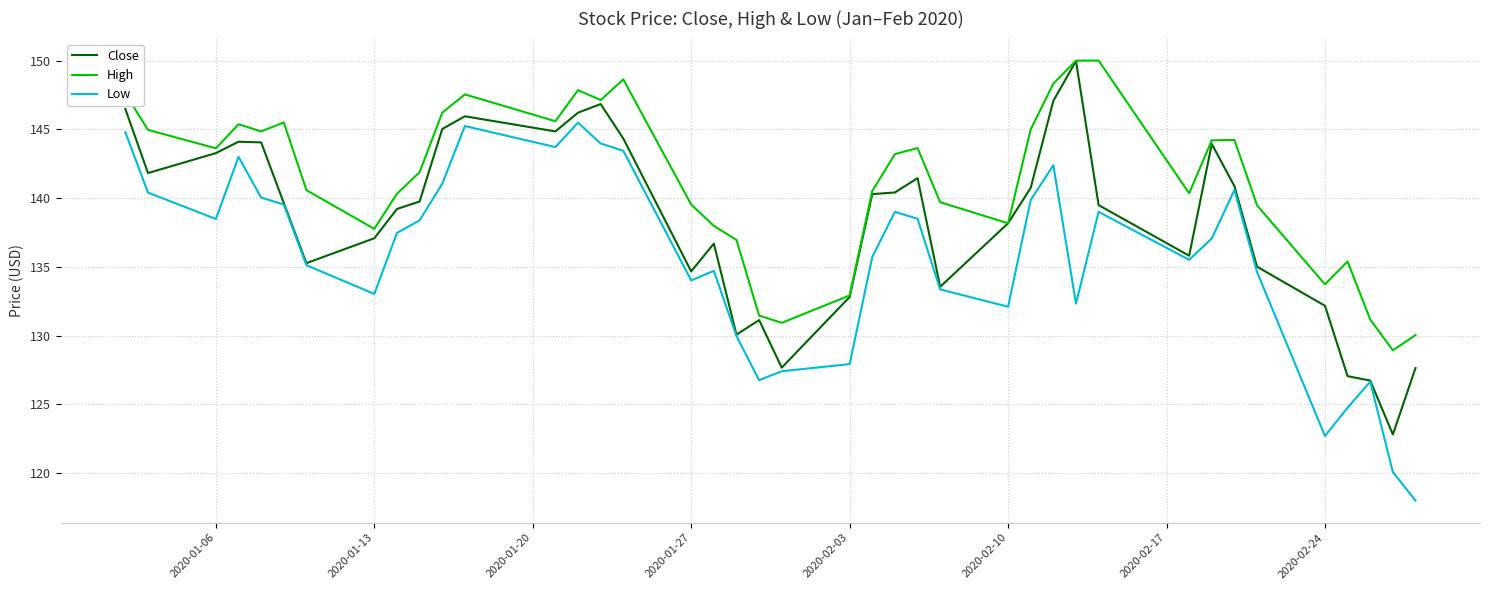

Which series has the largest total across all categories?

High